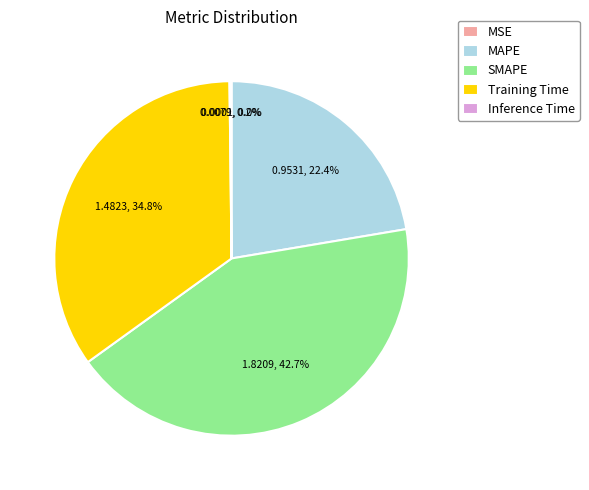

What percentage is the MAPE slice, to the nearest percent?

22%